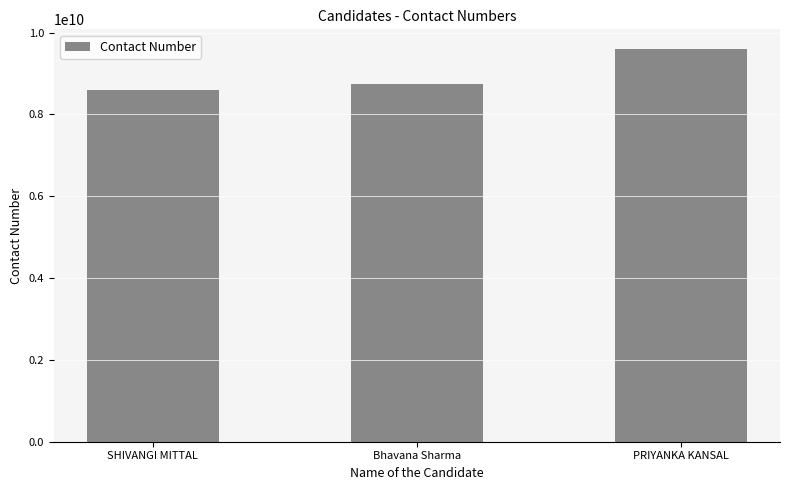

What position from the left is Bhavana Sharma?

2